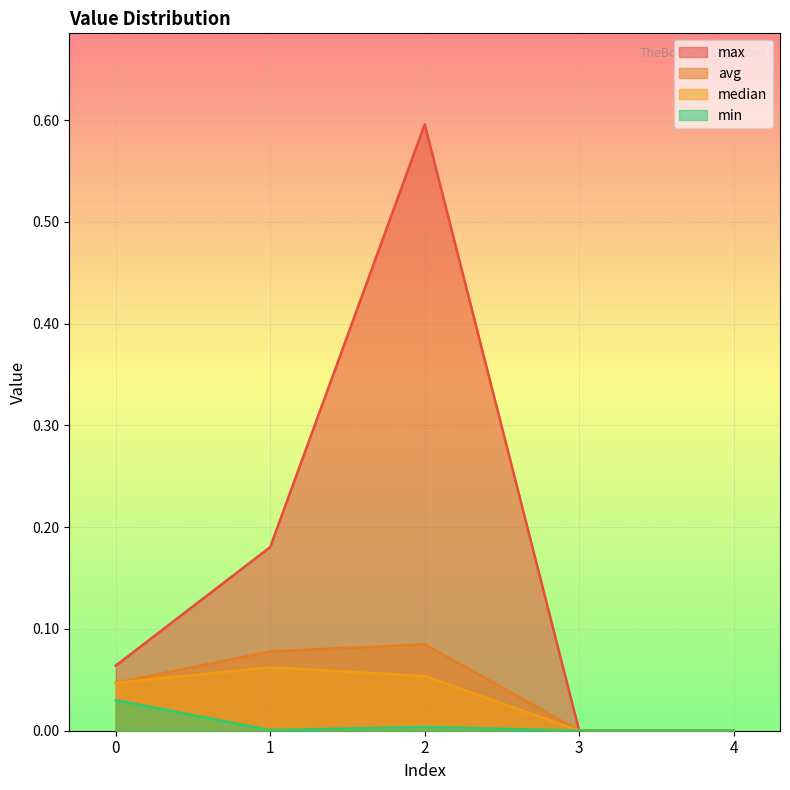

True or false: min and median cross at least once.

False